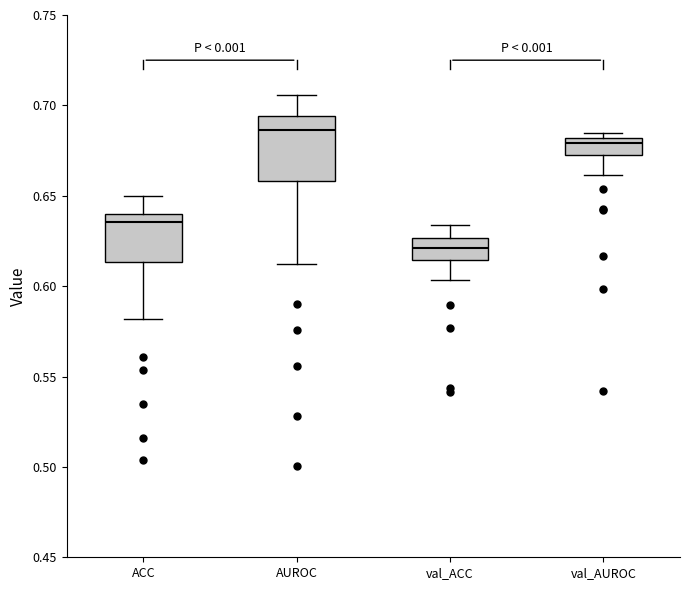

Which box's median line is the highest?

AUROC